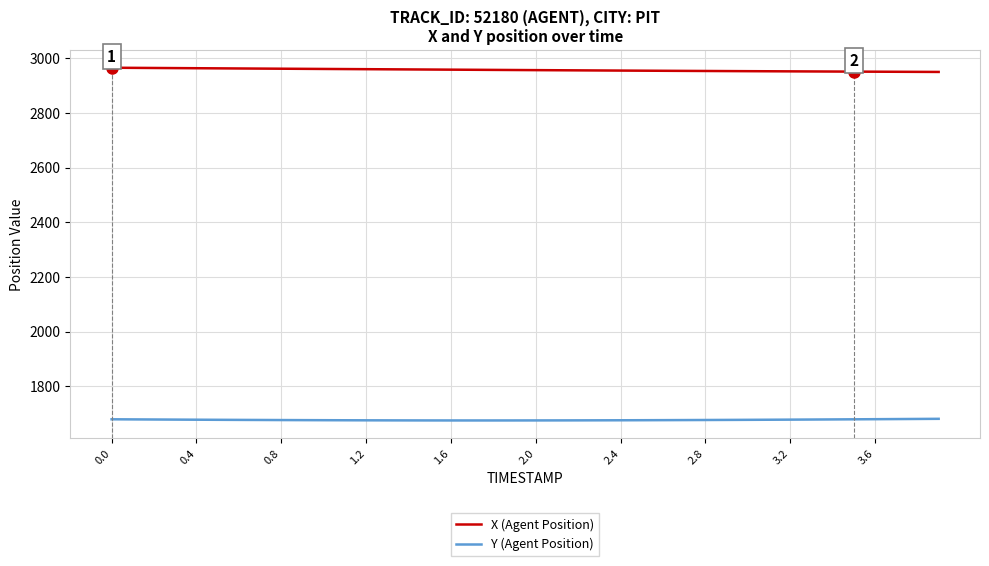

Which series has the largest total across all categories?

X (Agent Position)